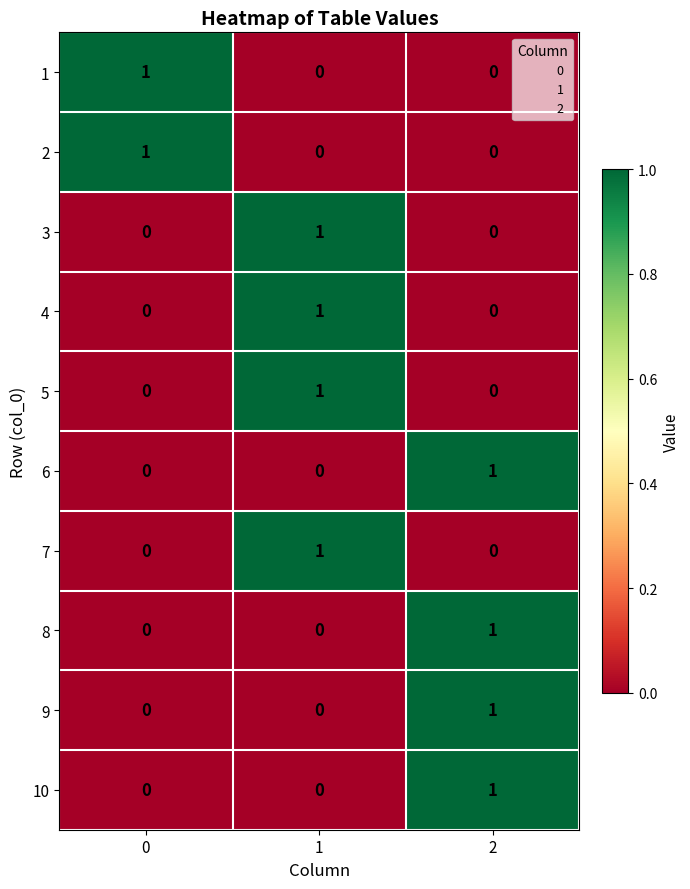

How many data points does each series have?

3